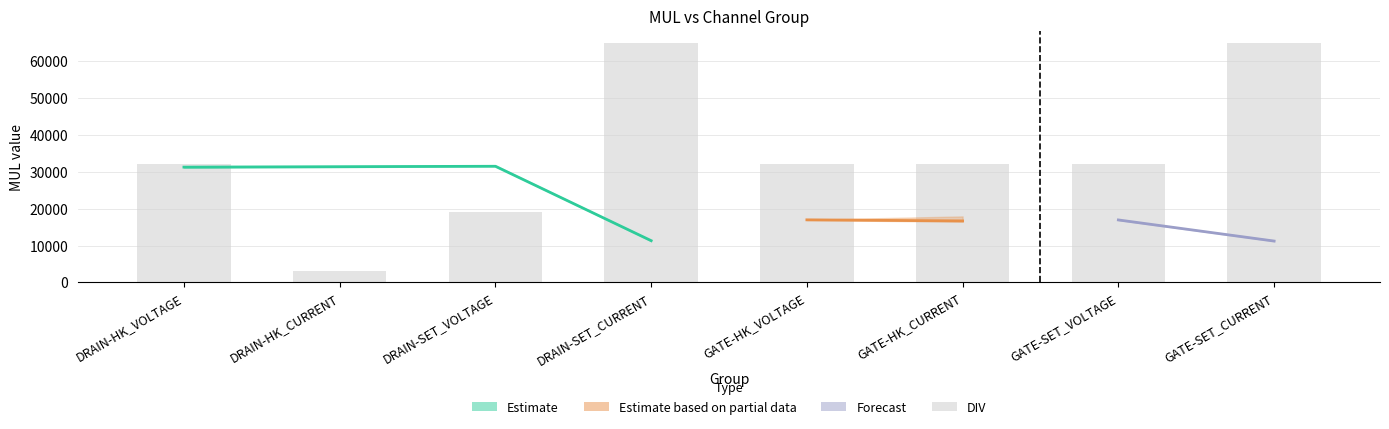

List the labels in order of value, largest first.

DRAIN-SET_CURRENT, GATE-SET_CURRENT, DRAIN-HK_VOLTAGE, GATE-HK_VOLTAGE, GATE-HK_CURRENT, GATE-SET_VOLTAGE, DRAIN-SET_VOLTAGE, DRAIN-HK_CURRENT